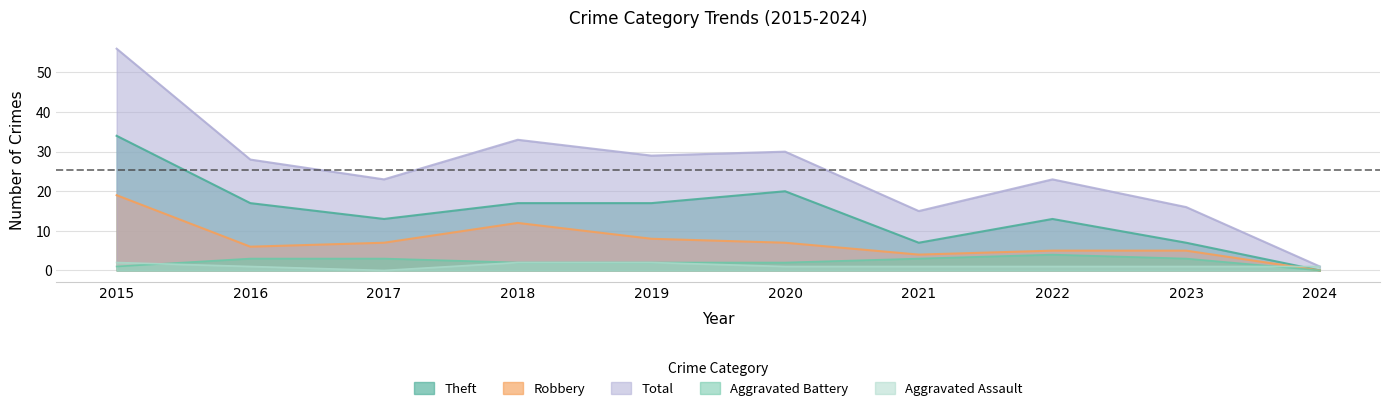

How many data points in Total are less than 28?

5